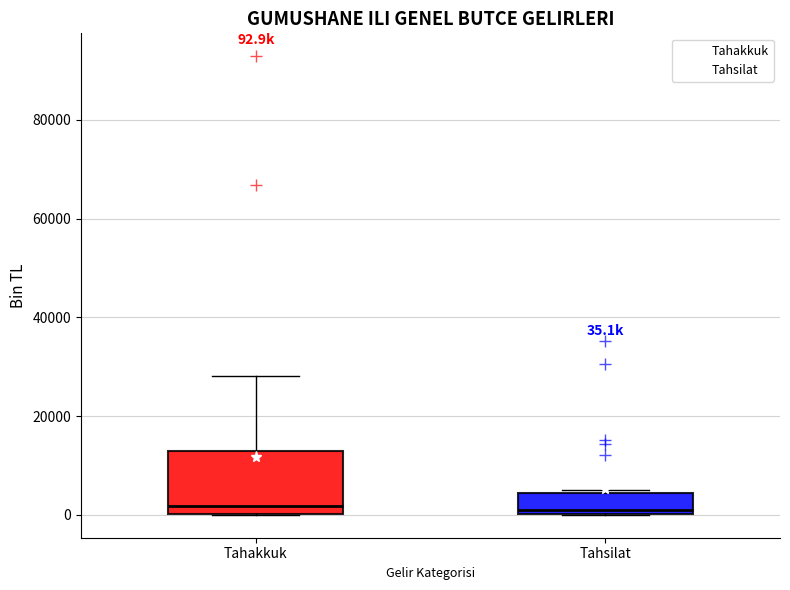

Which box is the tallest, from its lower edge to its upper edge?

Tahakkuk